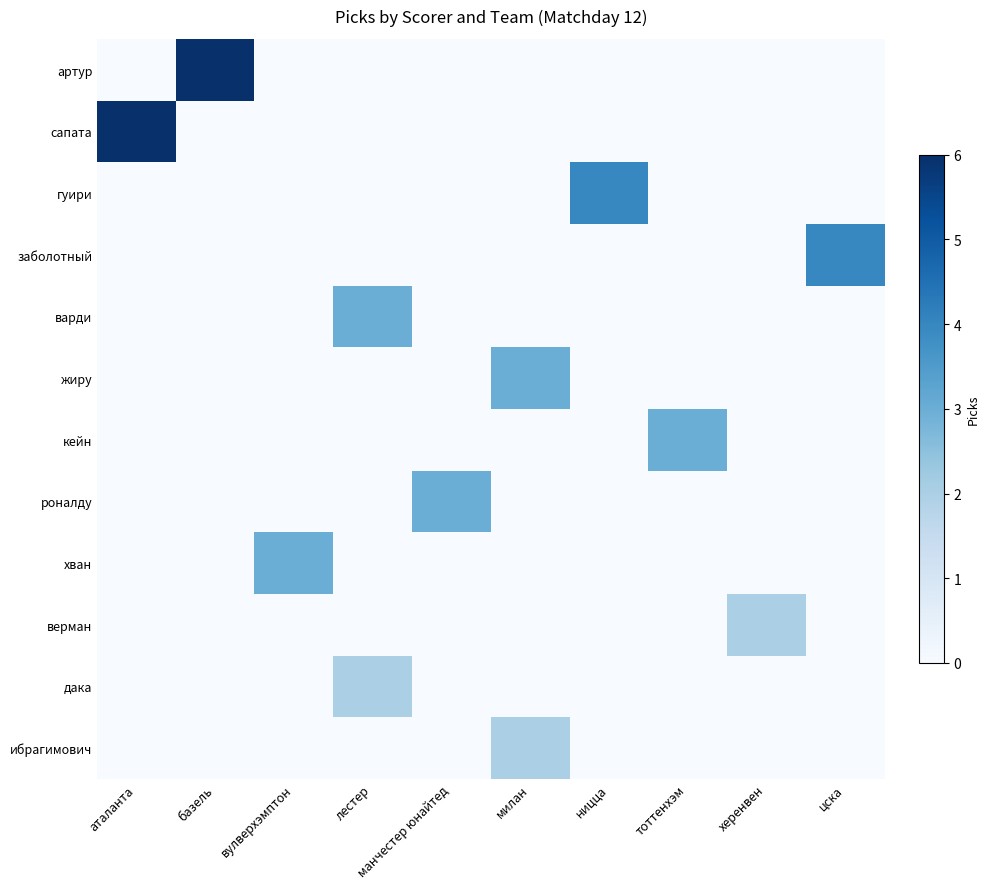

Reading right to left, extract all data points from this chart.

артур: цска=0	херенвен=0	тоттенхэм=0	ницца=0	милан=0	манчестер юнайтед=0	лестер=0	вулверхэмптон=0	базель=6	аталанта=0
сапата: цска=0	херенвен=0	тоттенхэм=0	ницца=0	милан=0	манчестер юнайтед=0	лестер=0	вулверхэмптон=0	базель=0	аталанта=6
гуири: цска=0	херенвен=0	тоттенхэм=0	ницца=4	милан=0	манчестер юнайтед=0	лестер=0	вулверхэмптон=0	базель=0	аталанта=0
заболотный: цска=4	херенвен=0	тоттенхэм=0	ницца=0	милан=0	манчестер юнайтед=0	лестер=0	вулверхэмптон=0	базель=0	аталанта=0
варди: цска=0	херенвен=0	тоттенхэм=0	ницца=0	милан=0	манчестер юнайтед=0	лестер=3	вулверхэмптон=0	базель=0	аталанта=0
жиру: цска=0	херенвен=0	тоттенхэм=0	ницца=0	милан=3	манчестер юнайтед=0	лестер=0	вулверхэмптон=0	базель=0	аталанта=0
кейн: цска=0	херенвен=0	тоттенхэм=3	ницца=0	милан=0	манчестер юнайтед=0	лестер=0	вулверхэмптон=0	базель=0	аталанта=0
роналду: цска=0	херенвен=0	тоттенхэм=0	ницца=0	милан=0	манчестер юнайтед=3	лестер=0	вулверхэмптон=0	базель=0	аталанта=0
хван: цска=0	херенвен=0	тоттенхэм=0	ницца=0	милан=0	манчестер юнайтед=0	лестер=0	вулверхэмптон=3	базель=0	аталанта=0
верман: цска=0	херенвен=2	тоттенхэм=0	ницца=0	милан=0	манчестер юнайтед=0	лестер=0	вулверхэмптон=0	базель=0	аталанта=0
дака: цска=0	херенвен=0	тоттенхэм=0	ницца=0	милан=0	манчестер юнайтед=0	лестер=2	вулверхэмптон=0	базель=0	аталанта=0
ибрагимович: цска=0	херенвен=0	тоттенхэм=0	ницца=0	милан=2	манчестер юнайтед=0	лестер=0	вулверхэмптон=0	базель=0	аталанта=0